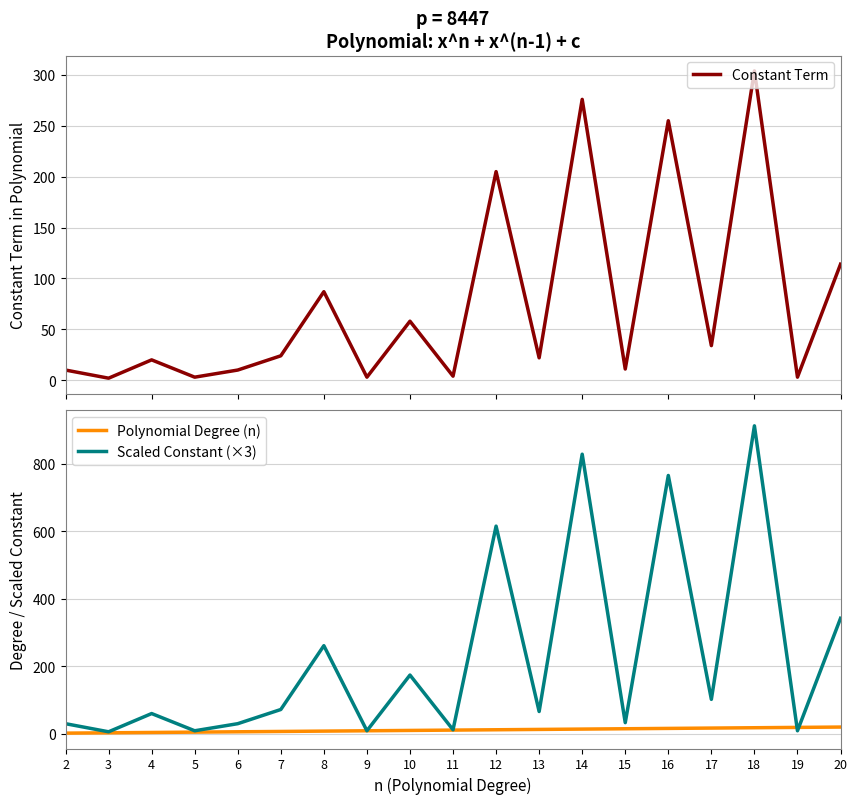

Between which two adjacent categories do Polynomial Degree (n) and Scaled Constant (×3) first intersect?

18 and 19